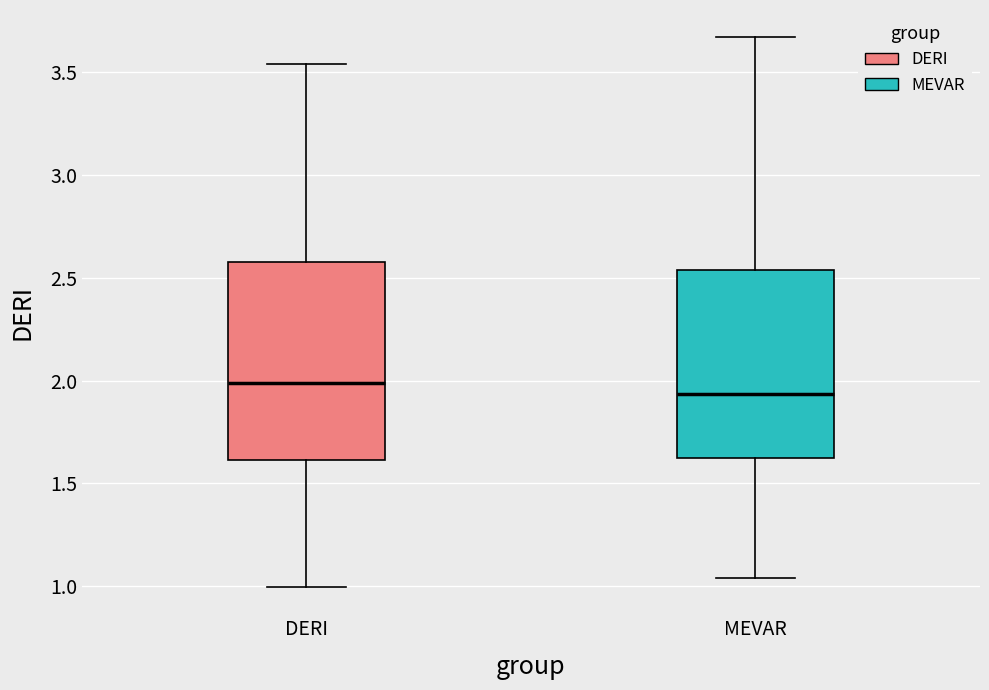

Comparing the boxes themselves (not the whiskers), which one is the tallest?

DERI